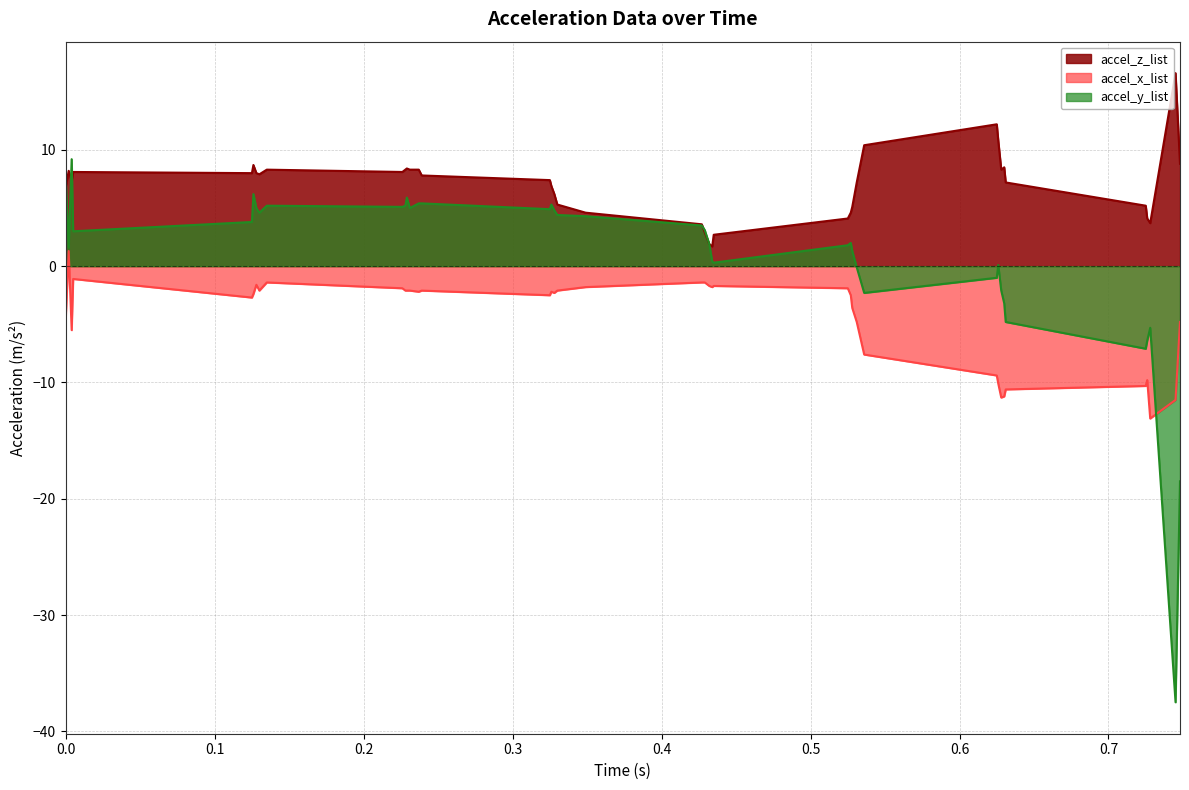

Read the accel_y_list value at 0.625.

-1.0